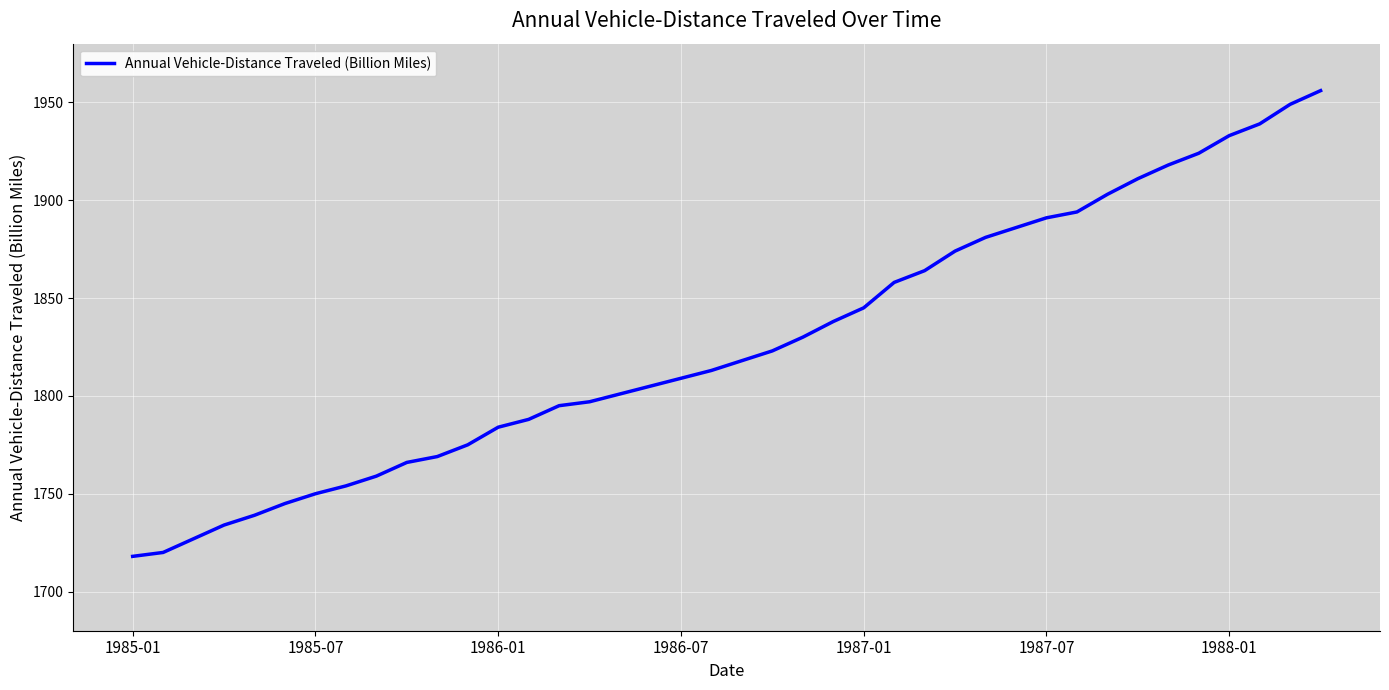

What is the maximum value shown in the chart?

1956